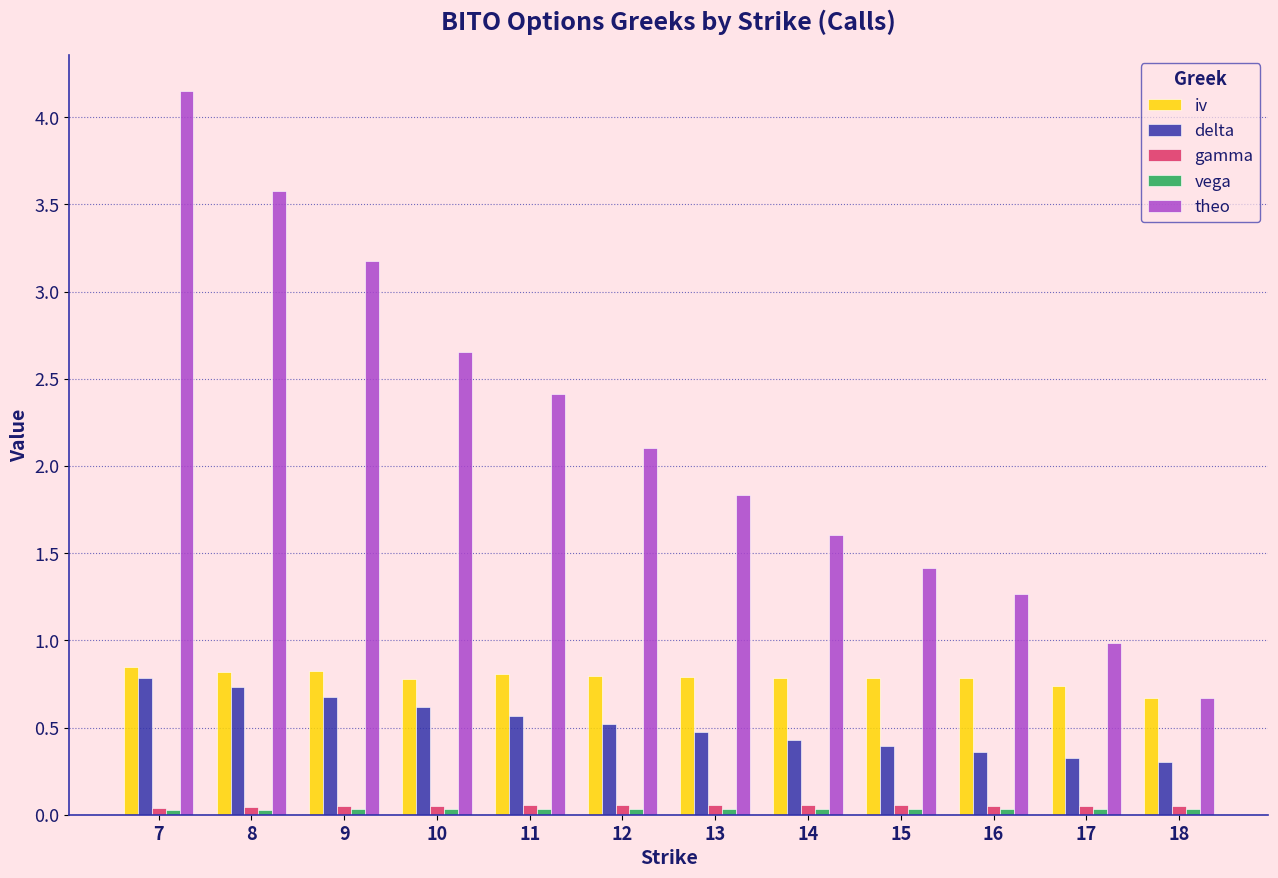

At which category is the sum across all series the highest?

7